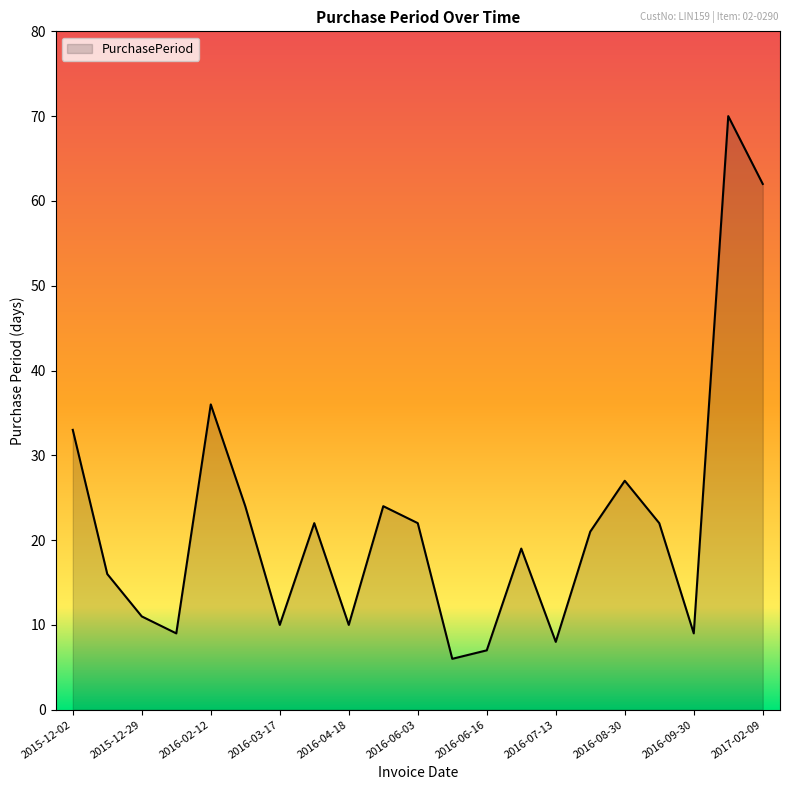

What is the greatest value displayed?

70